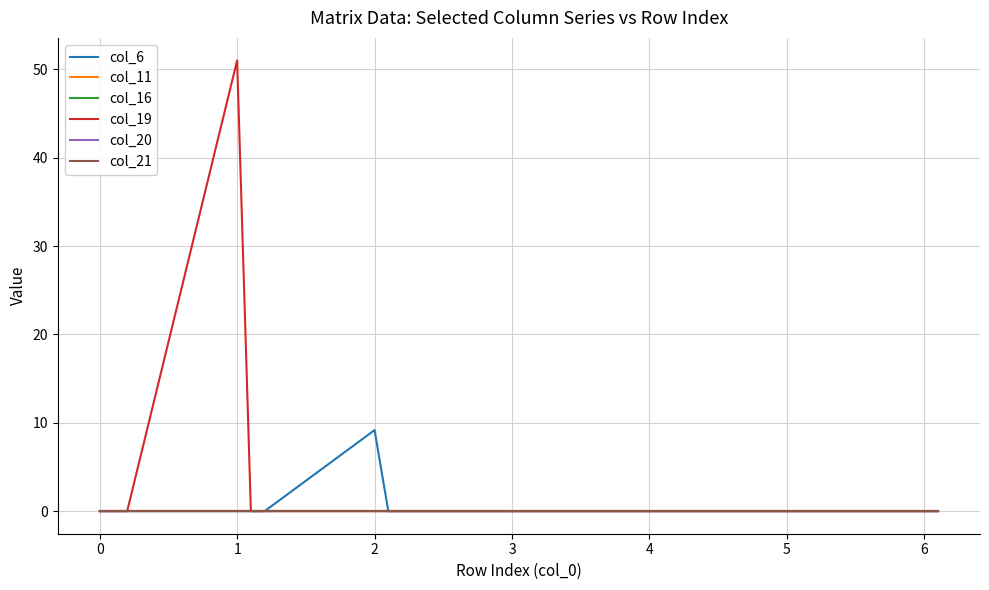

Does the chart have visible grid lines?

Yes